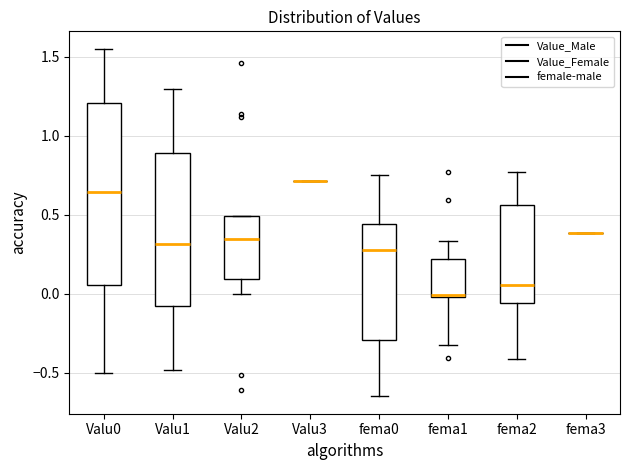

Reading left to right, transcribe this box plot: for each box, give where its median line is, the range the box spans, and where its two whiskers end, as read against the y-axis. The values are not printed on the chart, so give them approximately, as read against the axis.

Valu0: median 0.65, box 0.05 to 1.20, whiskers -0.50 to 1.55
Valu1: median 0.30, box -0.10 to 0.90, whiskers -0.50 to 1.30
Valu2: median 0.35, box 0.10 to 0.50, whiskers 0.00 to 0.50
Valu3: box collapsed to a line at 0.70, whiskers 0.70 to 0.70
fema0: median 0.30, box -0.30 to 0.45, whiskers -0.65 to 0.75
fema1: median 0.00 (just above the box's lower edge), box 0.00 to 0.20, whiskers -0.30 to 0.35
fema2: median 0.05, box -0.05 to 0.55, whiskers -0.40 to 0.75
fema3: box collapsed to a line at 0.40, whiskers 0.40 to 0.40